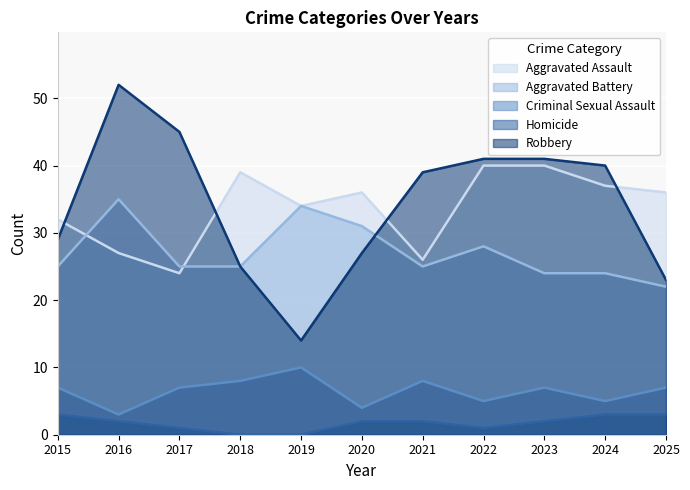

What is the approximate value of Criminal Sexual Assault at 2023?

7